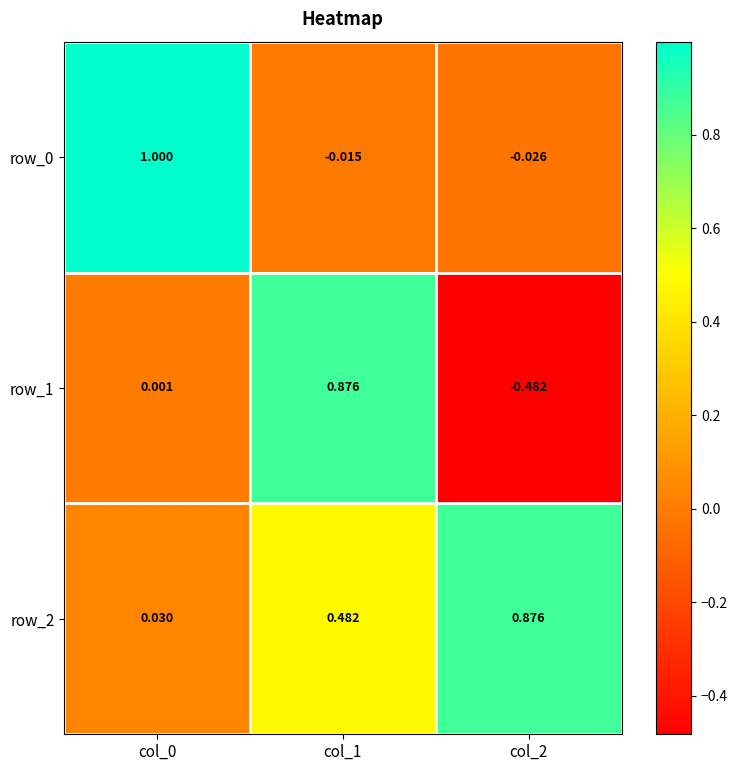

Is it true that row_1 equals -0.8 at col_2?

False